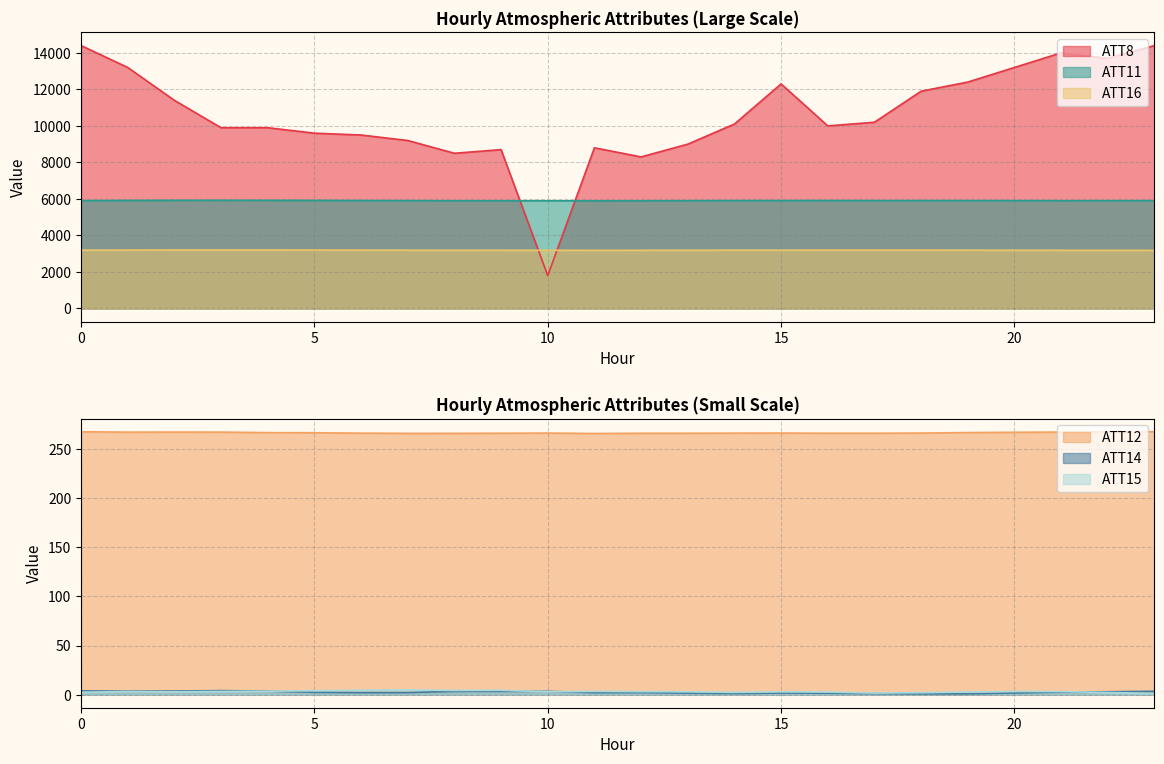

What is the spread (max minus min) of values at 22?

13697.9